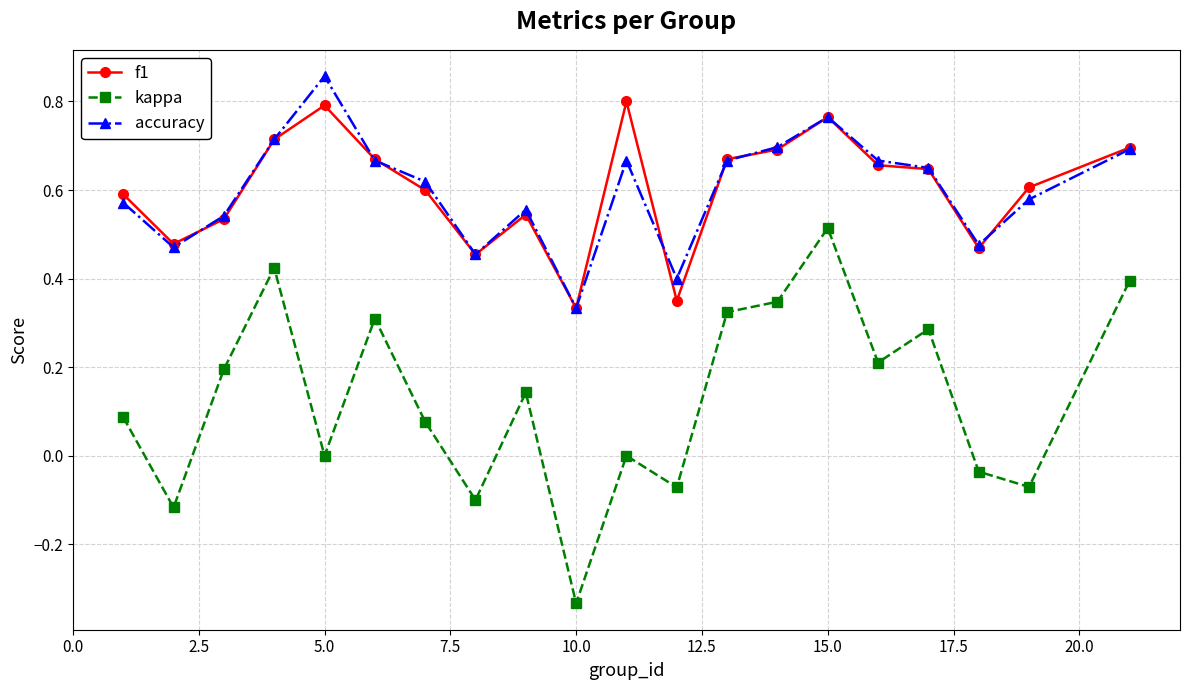

True or false: kappa has more than 1 points higher than both neighbors.

True